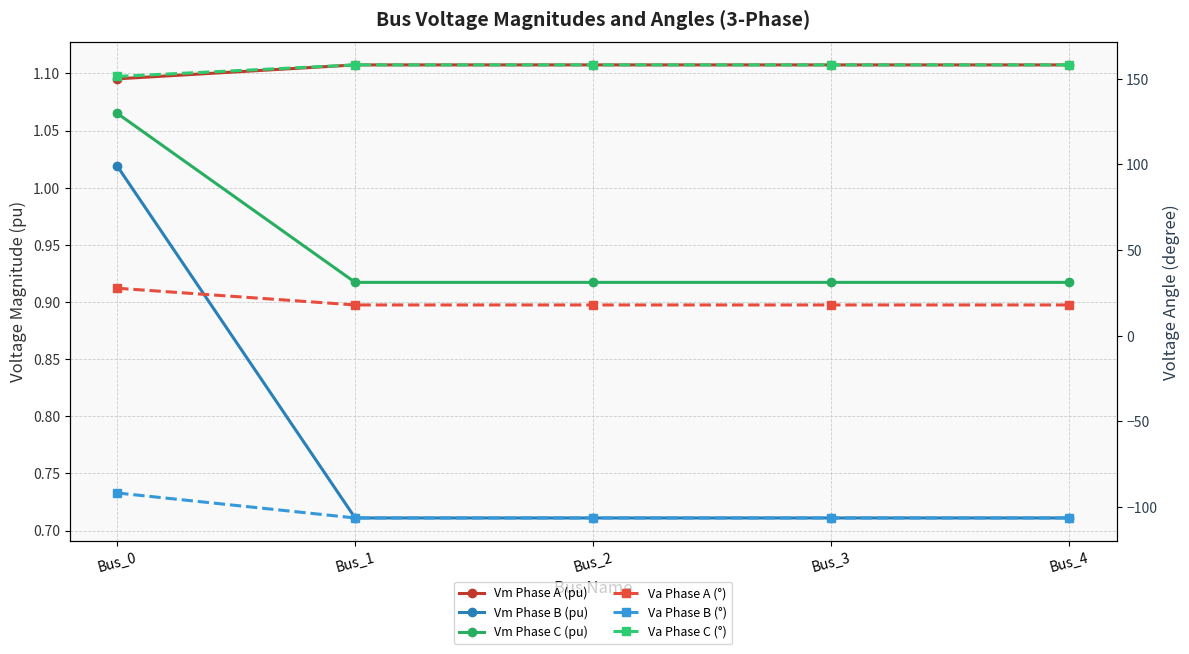

Reading left to right, extract all data points from this chart.

Vm Phase A (pu): 1.1	1.1	1.1	1.1	1.1
Vm Phase B (pu): 1.0	0.7	0.7	0.7	0.7
Vm Phase C (pu): 1.1	0.9	0.9	0.9	0.9
Va Phase A (°): 27.7	17.9	17.9	17.9	17.9
Va Phase B (°): -91.9	-106.5	-106.5	-106.5	-106.5
Va Phase C (°): 151.4	158.2	158.2	158.2	158.2